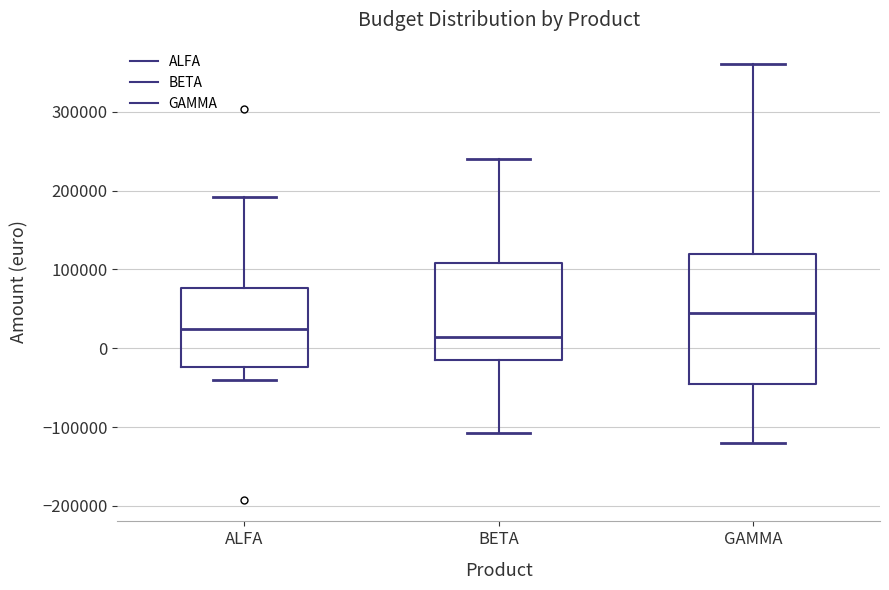

Reading left to right, transcribe this box plot: for each box, give where its median line is, the range the box spans, and where its two whiskers end, as read against the y-axis. The values are not printed on the chart, so give them approximately, as read against the axis.

ALFA: median 20000, box -20000 to 80000, whiskers -40000 to 190000
BETA: median 10000, box -10000 to 110000, whiskers -110000 to 240000
GAMMA: median 50000, box -40000 to 120000, whiskers -120000 to 360000